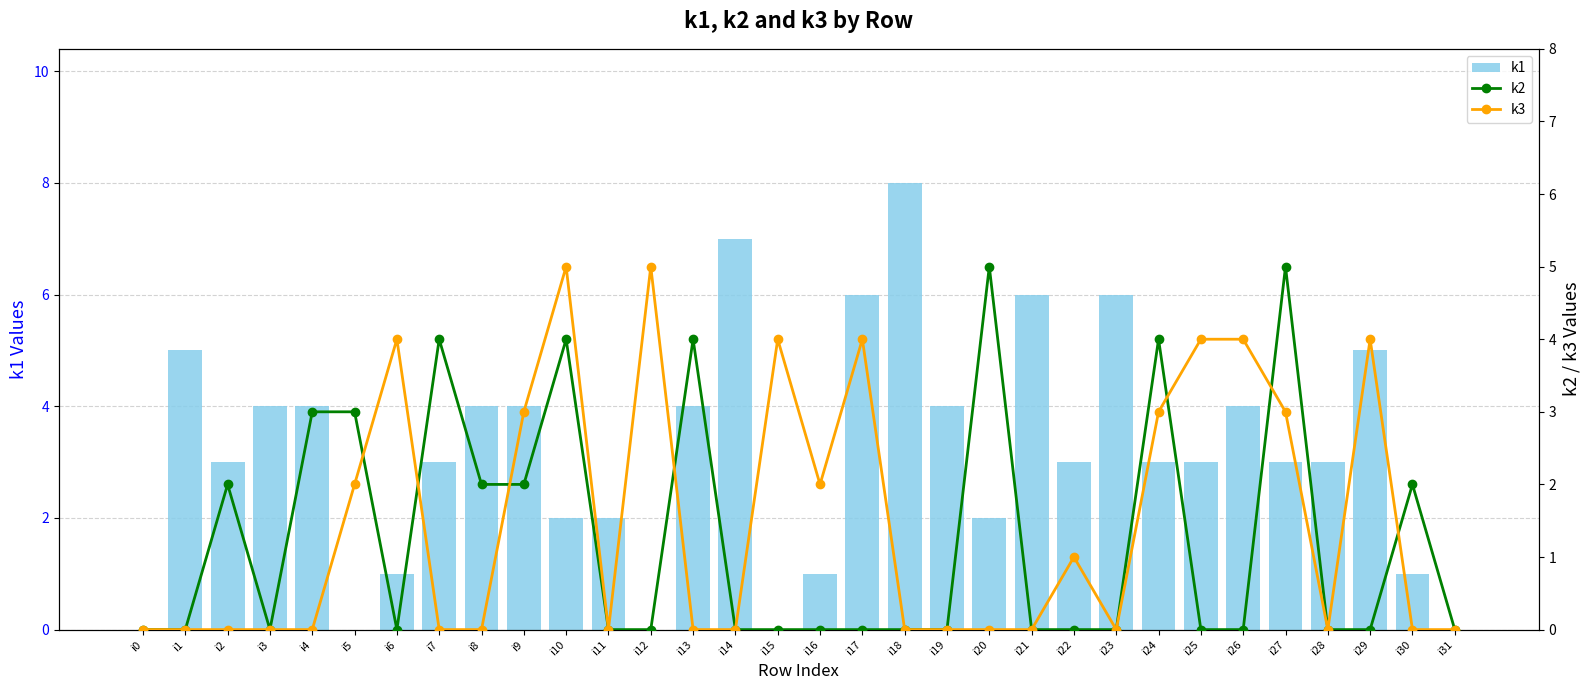

Rank the series by their maximum value, from lowest to highest.

k2, k3, k1